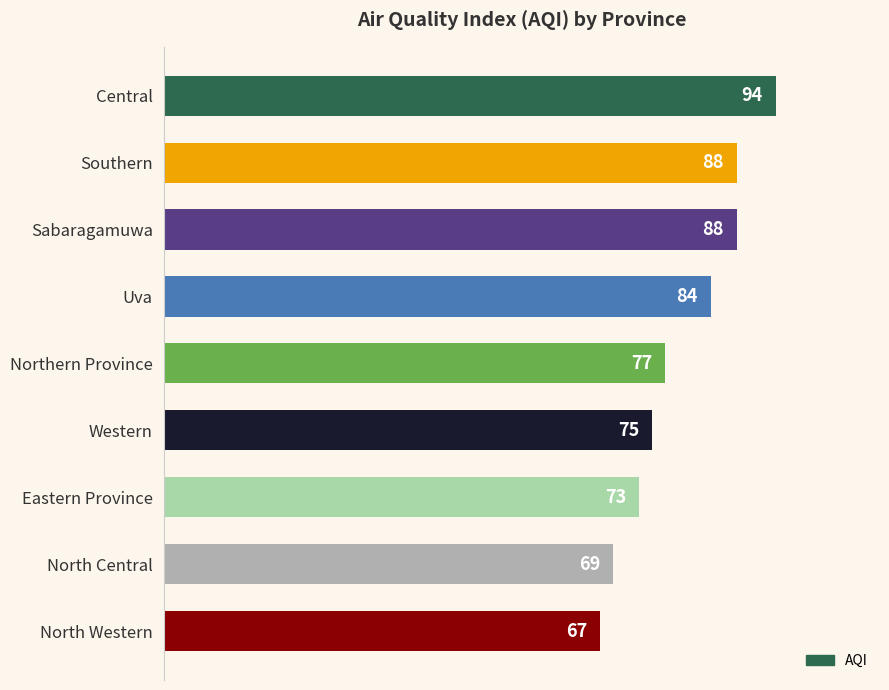

The value at Western is 75. True or false?

True